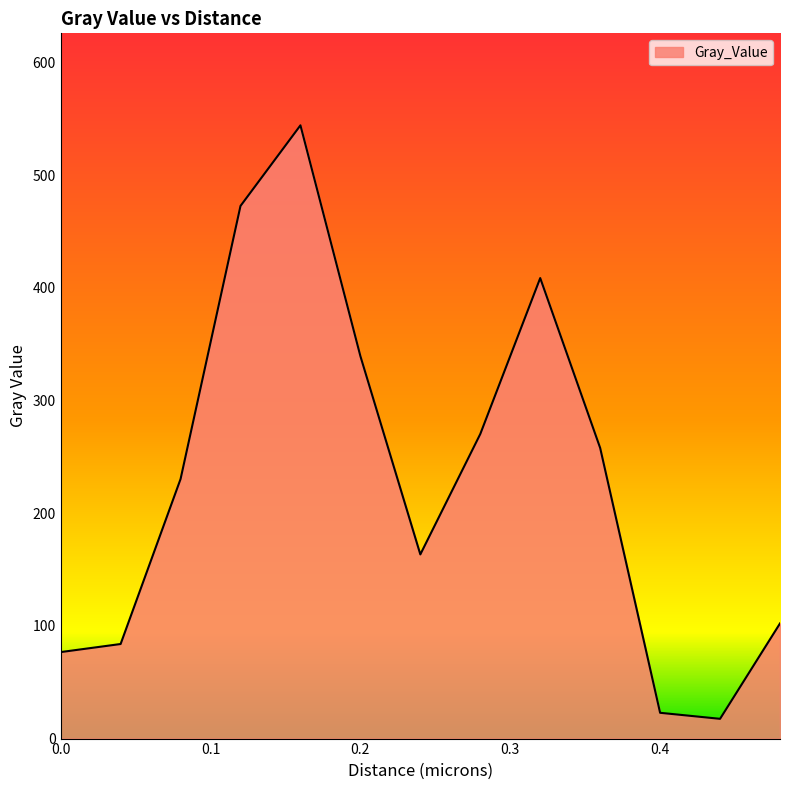

True or false: there are more than 2 points higher than both neighbors.

False